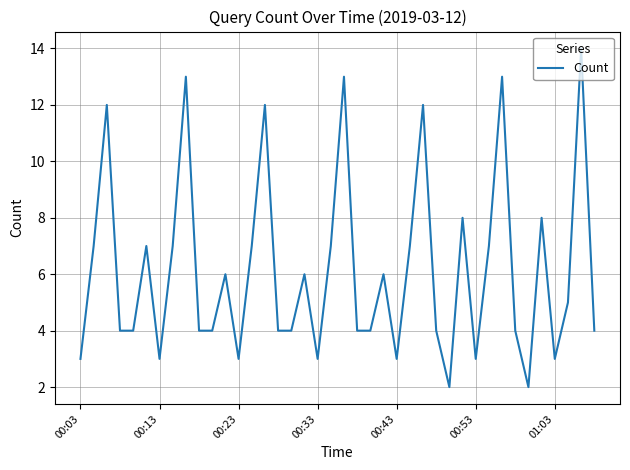

What is the maximum value shown in the chart?

14